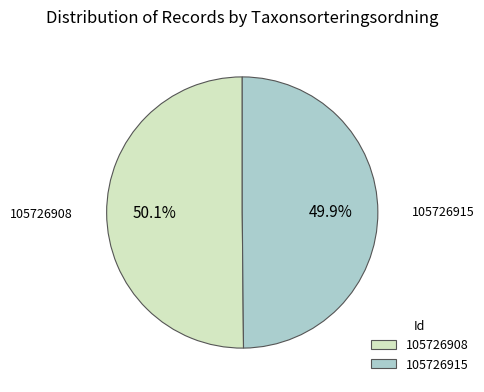

Is there any slice that represents more than half of the pie?

Yes